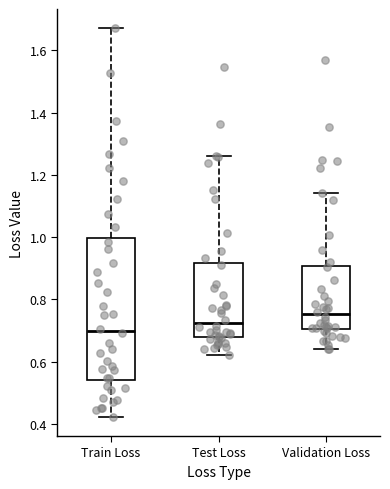

Reading left to right, transcribe this box plot: for each box, give where its median line is, the range the box spans, and where its two whiskers end, as read against the y-axis. The values are not printed on the chart, so give them approximately, as read against the axis.

Train Loss: median 0.70, box 0.54 to 1.00, whiskers 0.42 to 1.68
Test Loss: median 0.72, box 0.68 to 0.92, whiskers 0.62 to 1.26
Validation Loss: median 0.76, box 0.70 to 0.90, whiskers 0.64 to 1.14